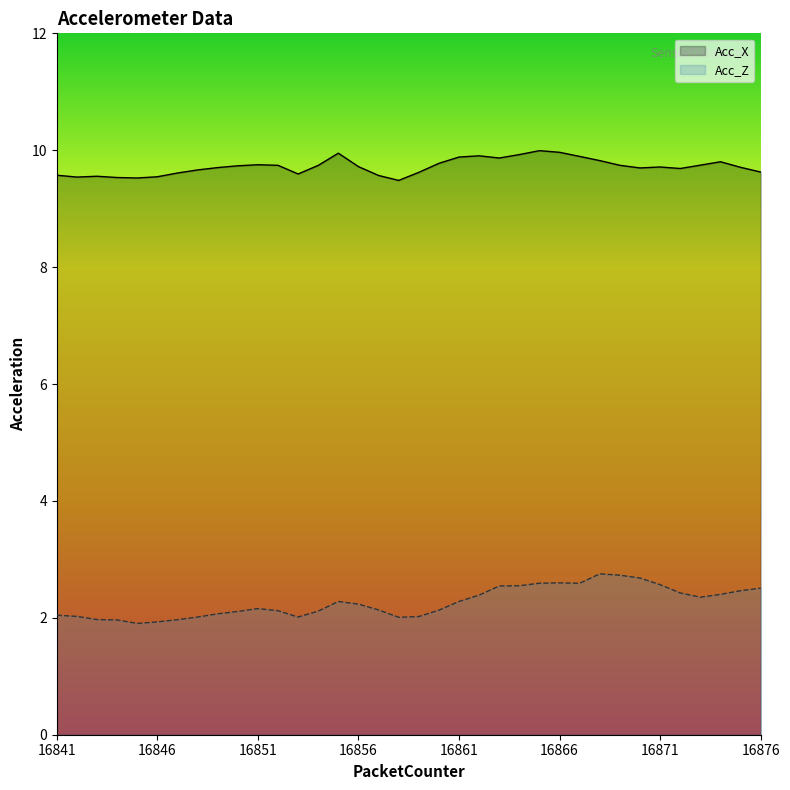

Reading right to left, extract all data points from this chart.

Acc_X: 16876=9.6	16875=9.7	16874=9.8	16873=9.7	16872=9.7	16871=9.7	16870=9.7	16869=9.7	16868=9.8	16867=9.9	16866=10.0	16865=10.0	16864=9.9	16863=9.9	16862=9.9	16861=9.9	16860=9.8	16859=9.6	16858=9.5	16857=9.6	16856=9.7	16855=9.9	16854=9.7	16853=9.6	16852=9.7	16851=9.8	16850=9.7	16849=9.7	16848=9.7	16847=9.6	16846=9.5	16845=9.5	16844=9.5	16843=9.6	16842=9.5	16841=9.6
Acc_Z: 16876=2.5	16875=2.5	16874=2.4	16873=2.4	16872=2.4	16871=2.6	16870=2.7	16869=2.7	16868=2.8	16867=2.6	16866=2.6	16865=2.6	16864=2.5	16863=2.5	16862=2.4	16861=2.3	16860=2.1	16859=2.0	16858=2.0	16857=2.1	16856=2.2	16855=2.3	16854=2.1	16853=2.0	16852=2.1	16851=2.2	16850=2.1	16849=2.1	16848=2.0	16847=2.0	16846=1.9	16845=1.9	16844=2.0	16843=2.0	16842=2.0	16841=2.0